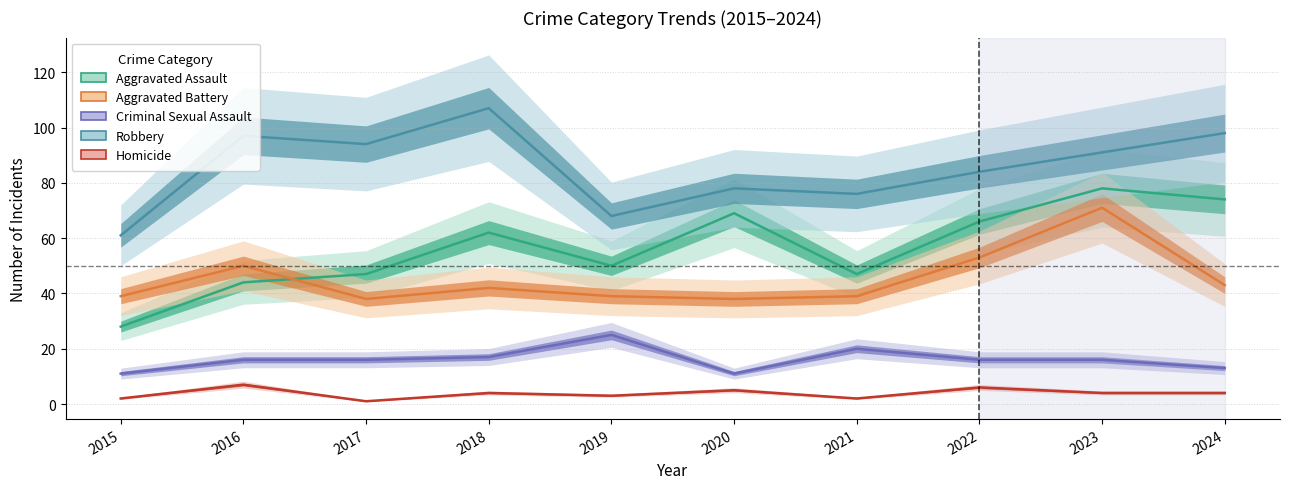

At which label does Homicide reach its minimum?

2017